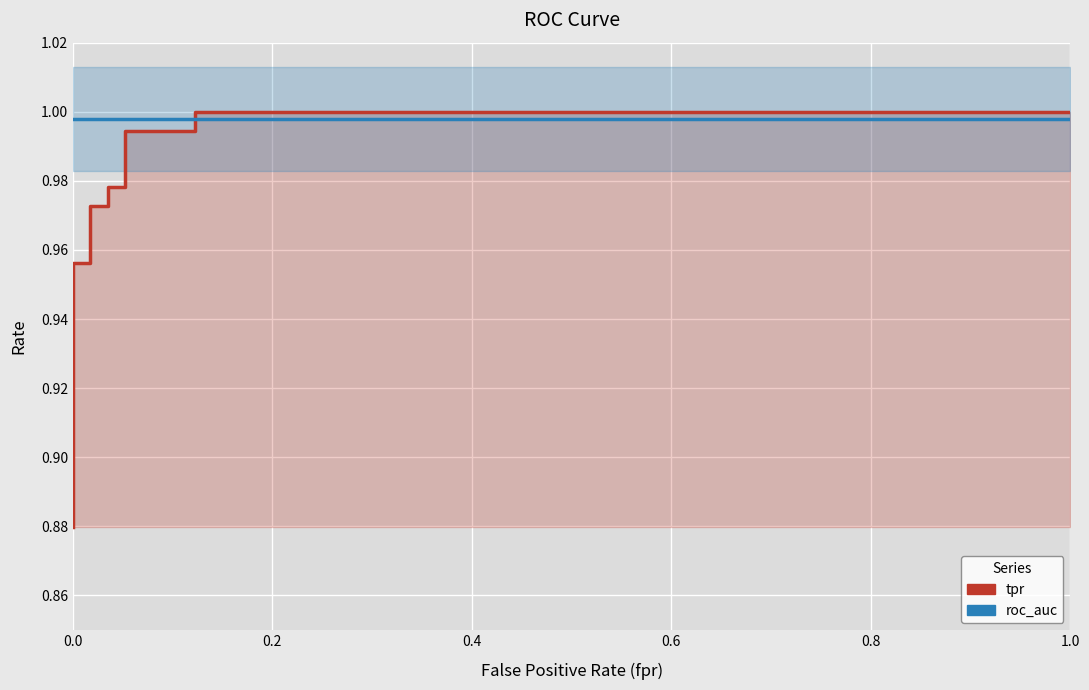

The tpr series shows 1.5 at 12. True or false?

False